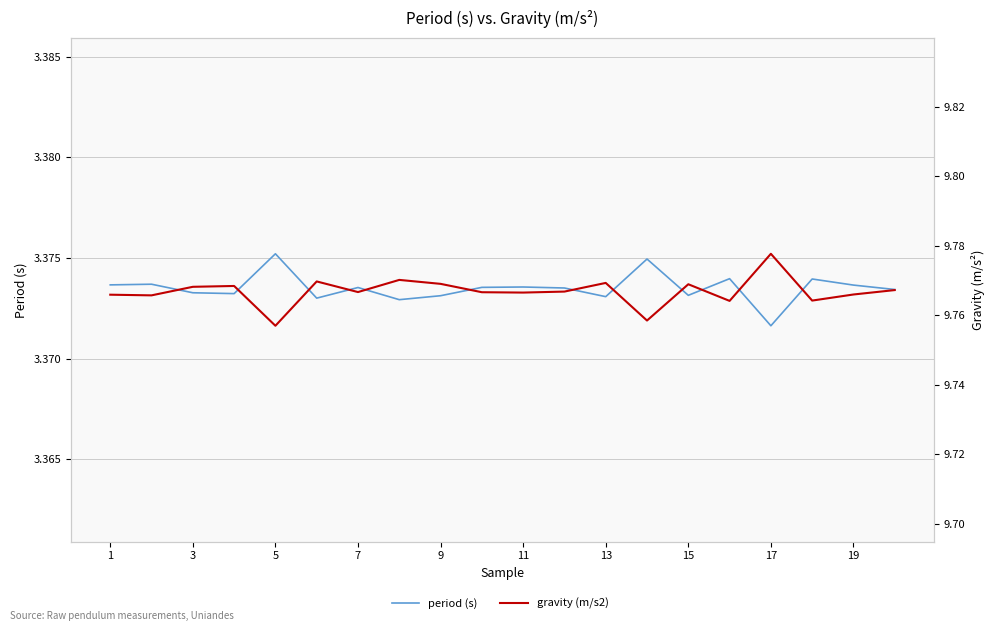

At how many categories does at least one series exceed 4?

20